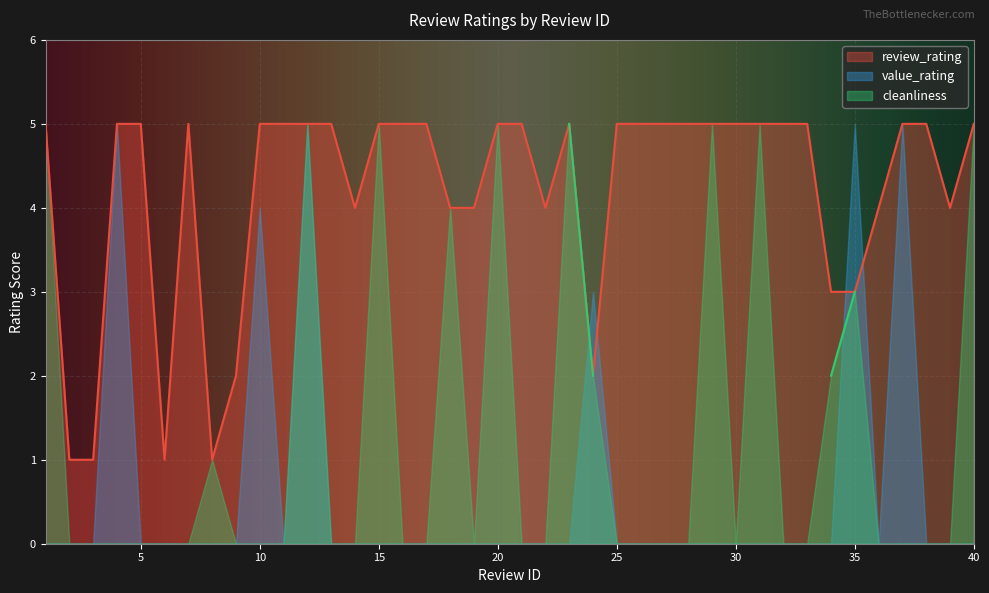

The review_rating series shows 5 at 10. True or false?

True